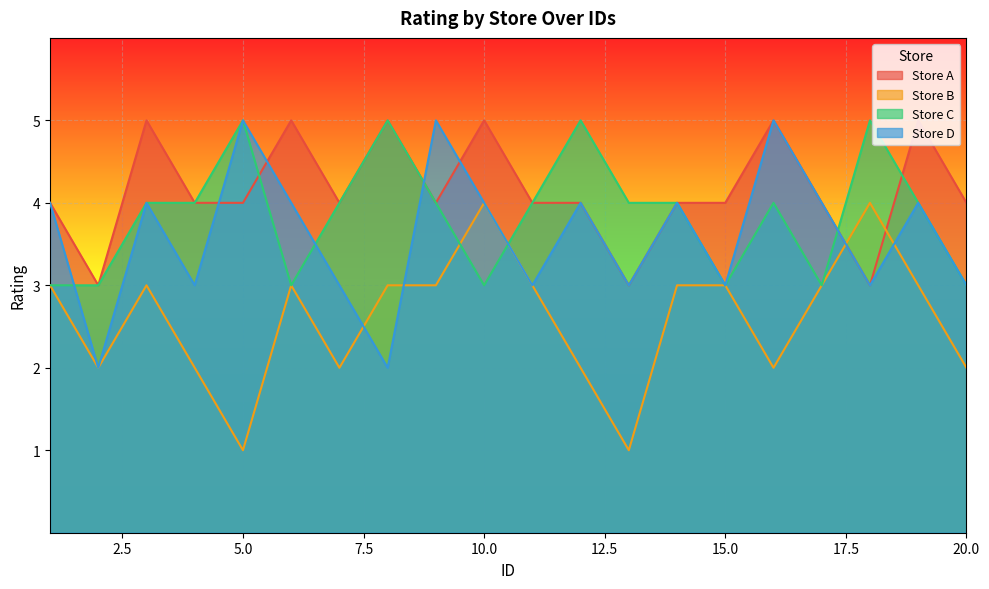

What are all the series names shown in the legend?

Store A, Store B, Store C, Store D